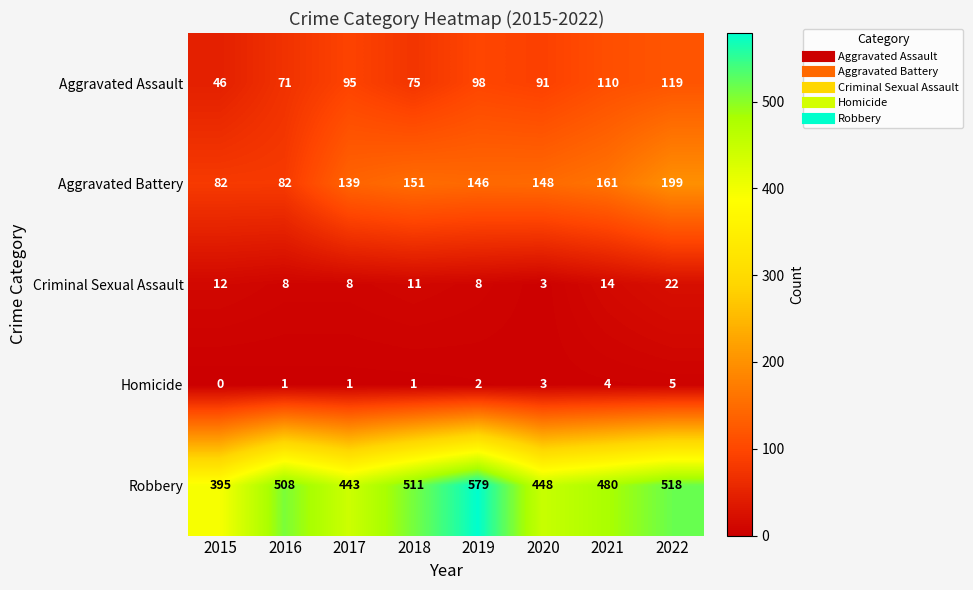

At 2019, list the series in order from smallest to largest.

Homicide, Criminal Sexual Assault, Aggravated Assault, Aggravated Battery, Robbery